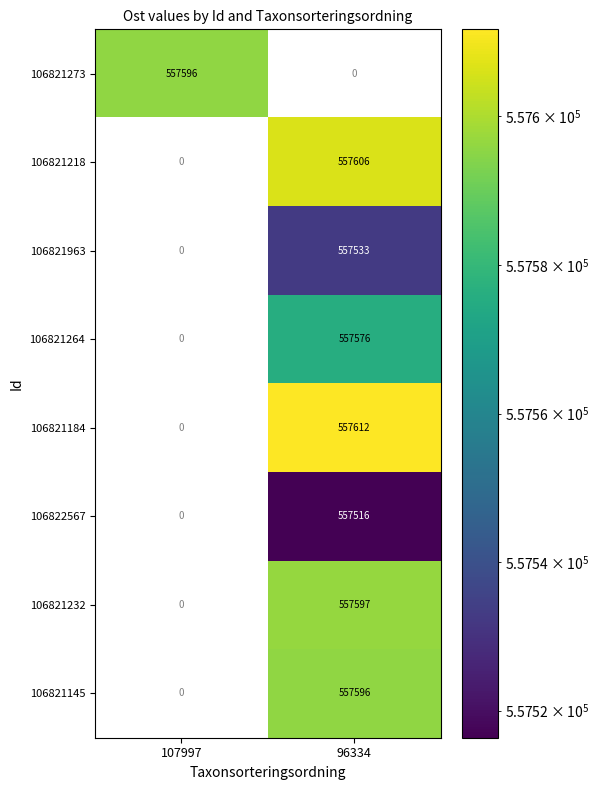

The 106821218 series shows 557606 at 96334. True or false?

True